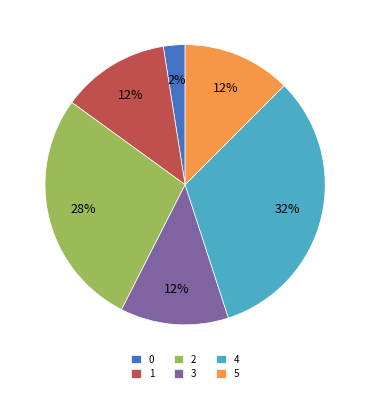

Does any single category account for the majority?

No